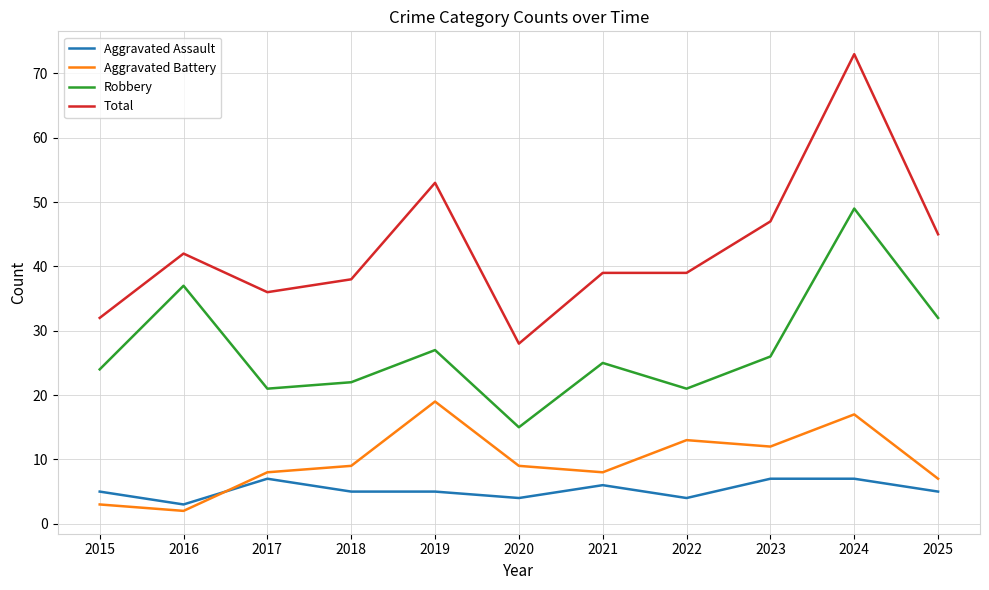

Rank the series by their maximum value, from highest to lowest.

Total, Robbery, Aggravated Battery, Aggravated Assault